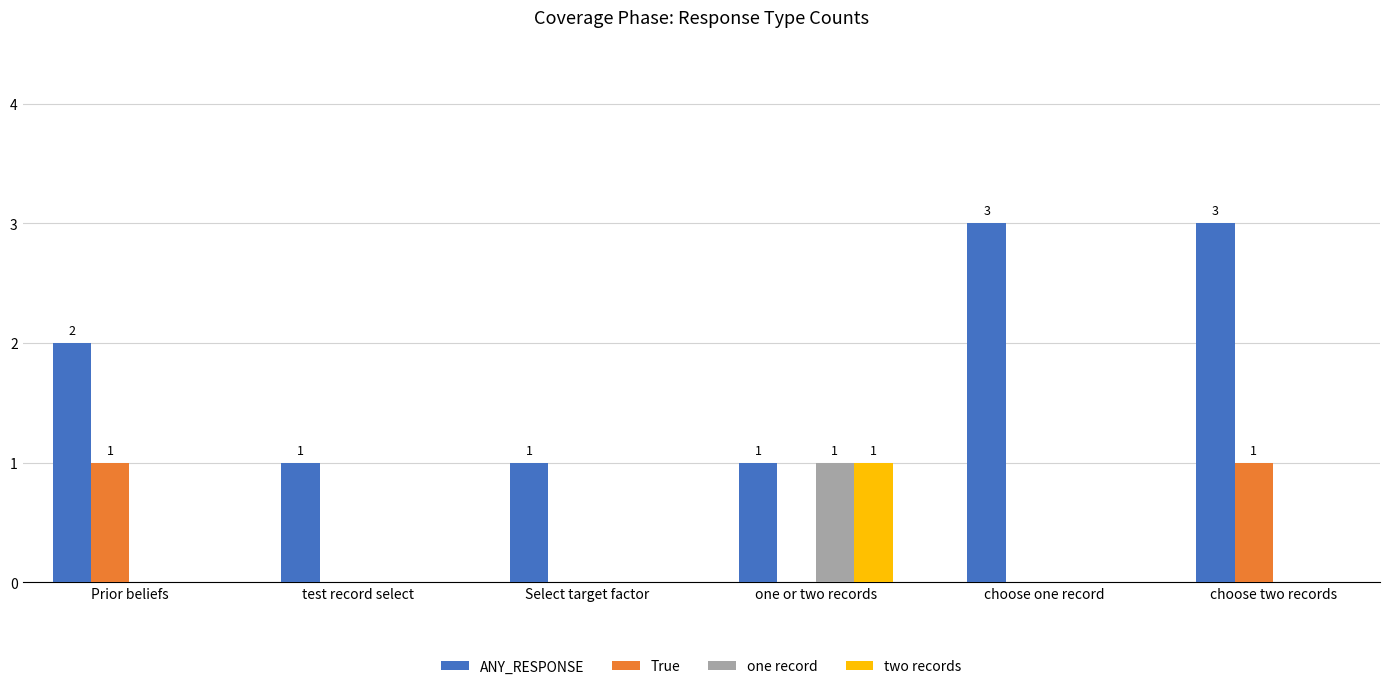

Reading left to right, what are all the values shown in this chart?

ANY_RESPONSE: Prior beliefs=2	test record select=1	Select target factor=1	one or two records=1	choose one record=3	choose two records=3
True: Prior beliefs=1	test record select=0	Select target factor=0	one or two records=0	choose one record=0	choose two records=1
one record: Prior beliefs=0	test record select=0	Select target factor=0	one or two records=1	choose one record=0	choose two records=0
two records: Prior beliefs=0	test record select=0	Select target factor=0	one or two records=1	choose one record=0	choose two records=0